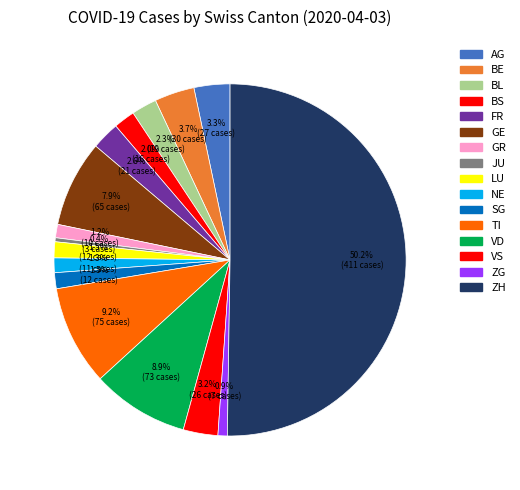

What is the smallest slice in the pie chart?

JU